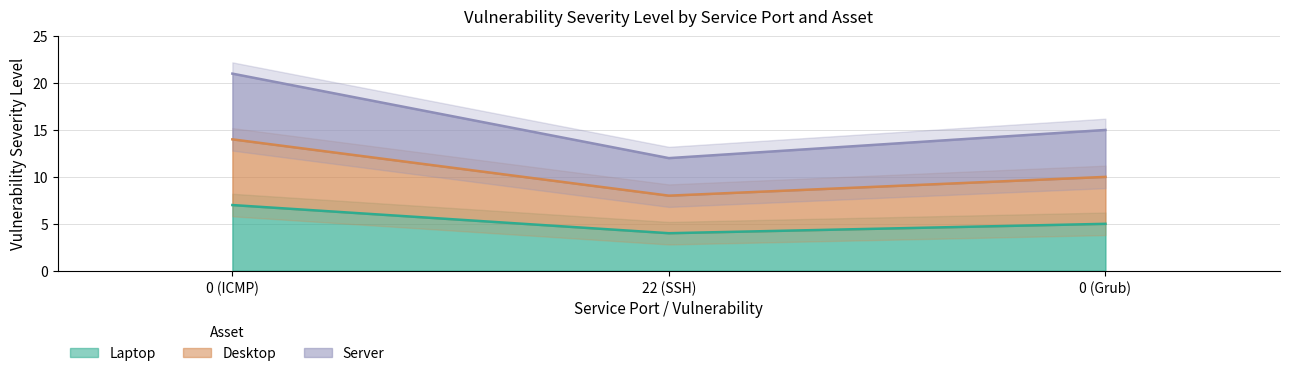

True or false: Laptop has a value of 6 at 22 (SSH).

False